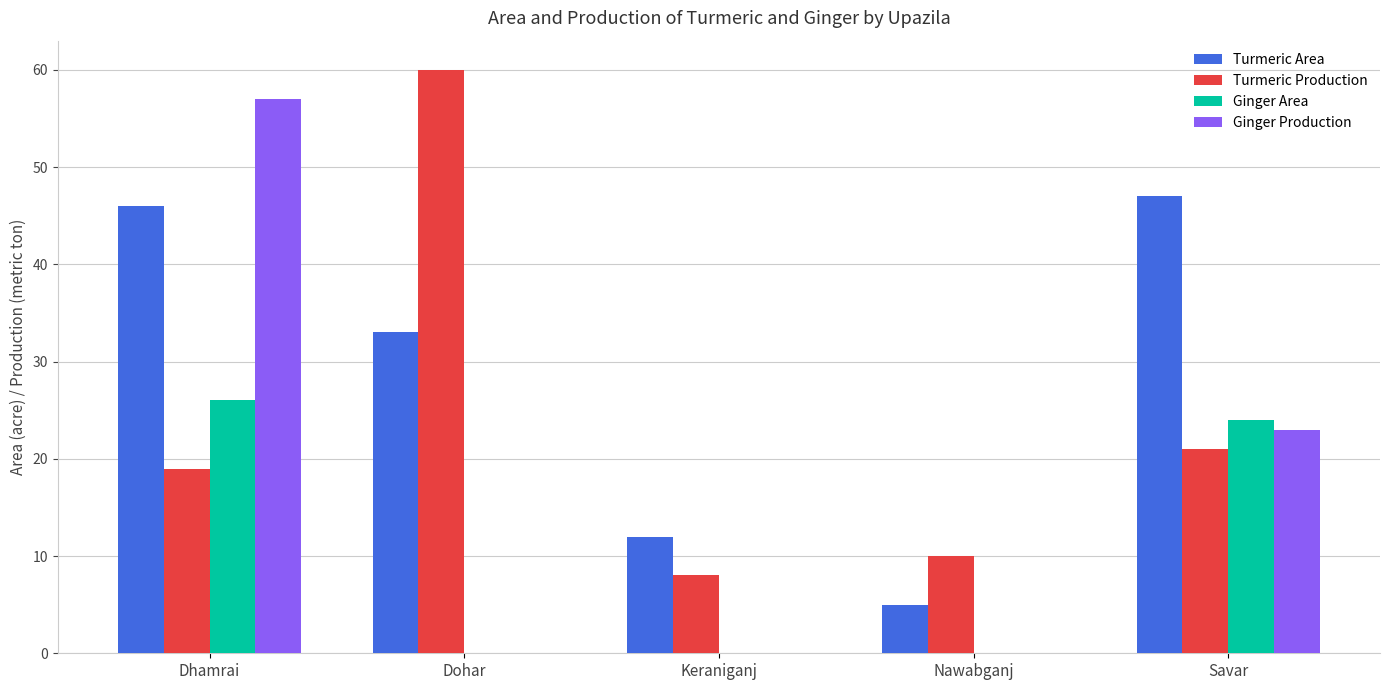

How many data points does each series have?

5